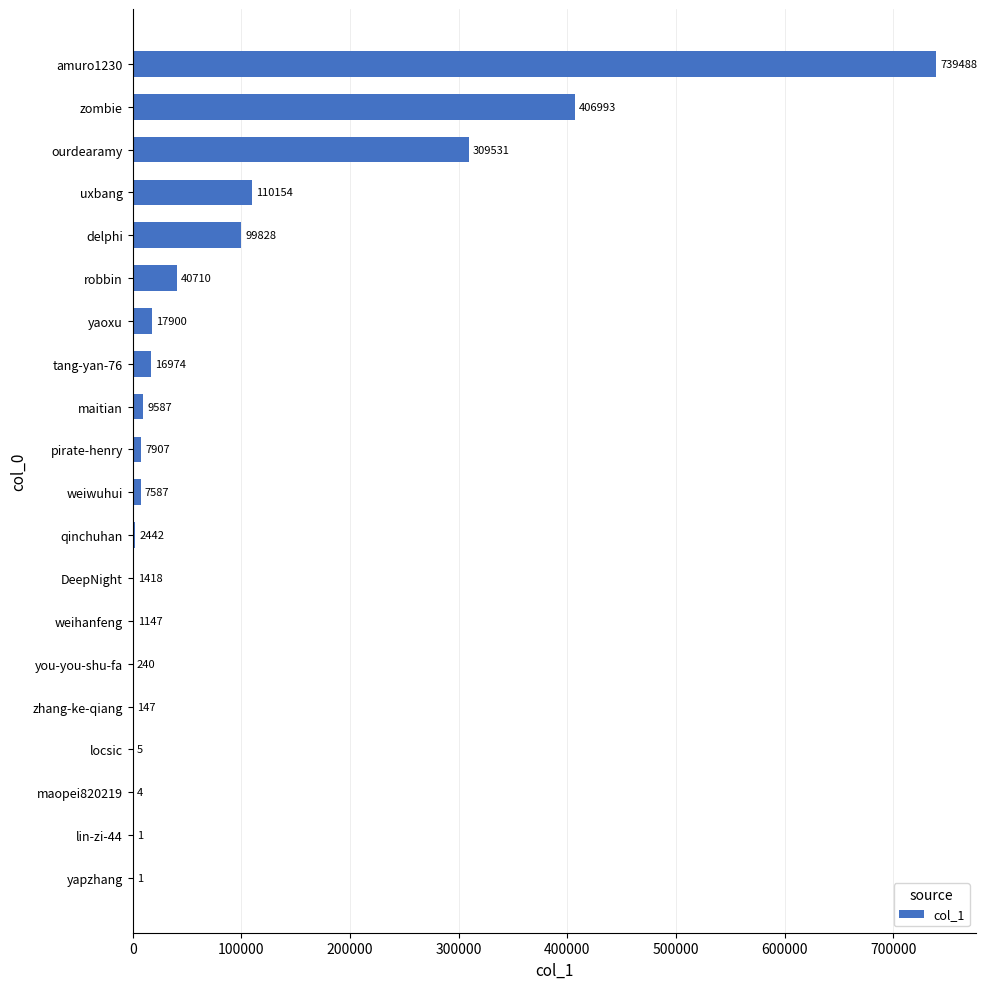

Which category has the highest value across all series?

amuro1230